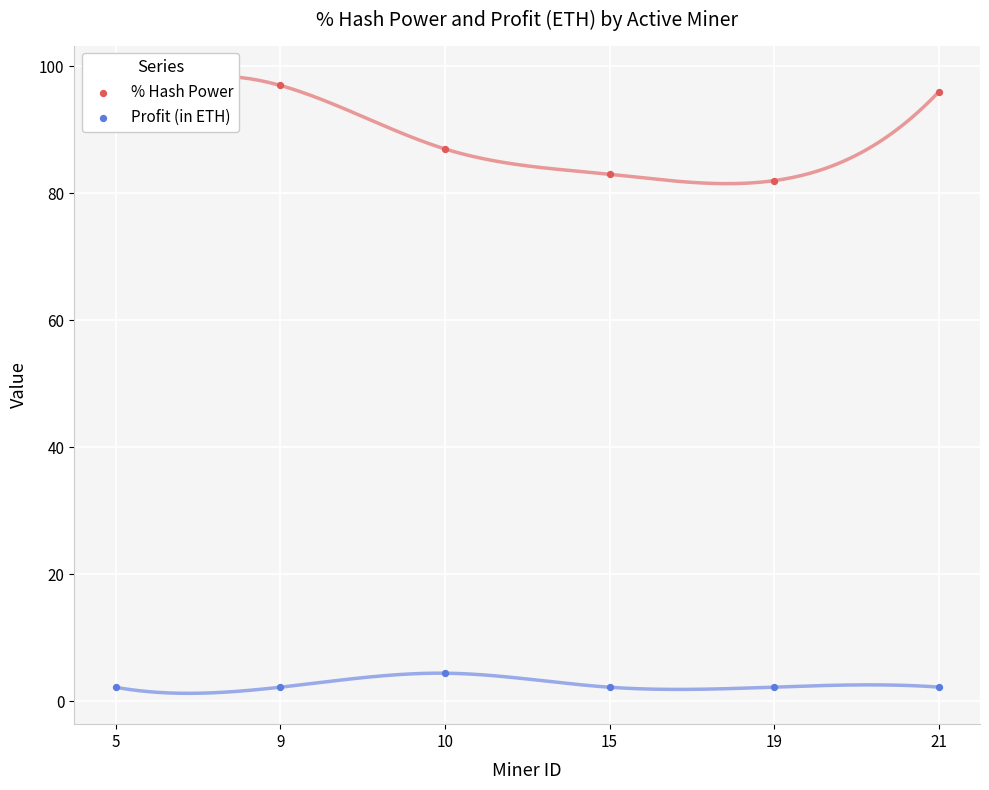

Is the value of Profit (in ETH) at 21 greater than the value of % Hash Power at 21?

No